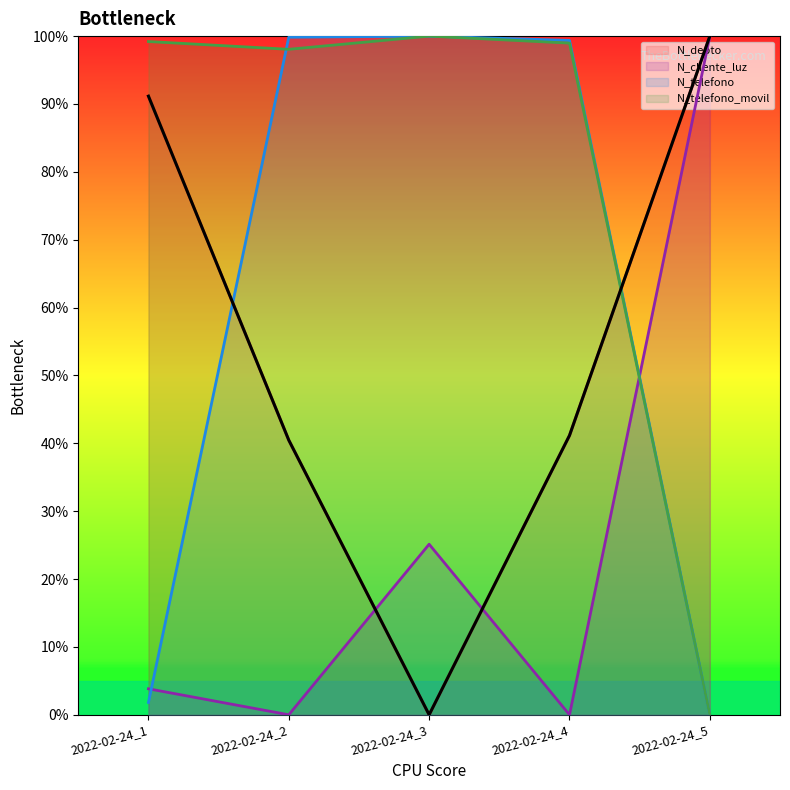

How many interior local valleys does the N_cliente_luz series have?

2